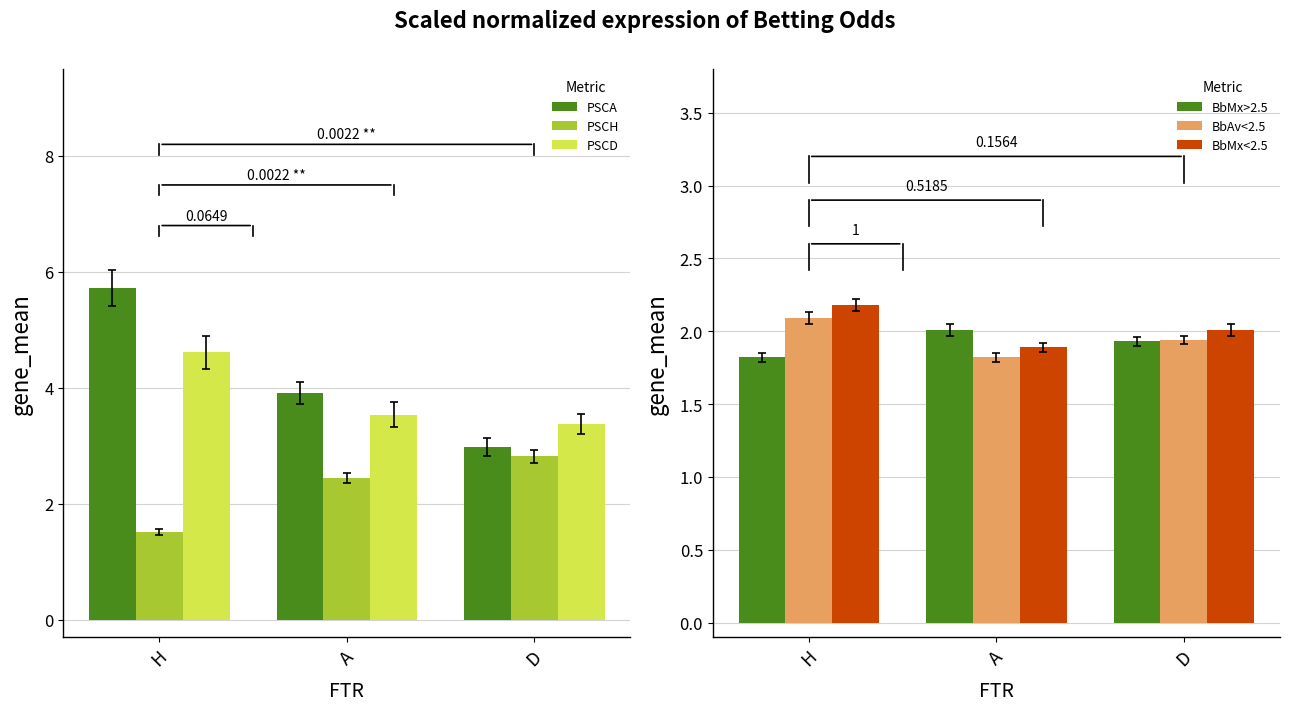

How many data points in PSCH are above 2?

2